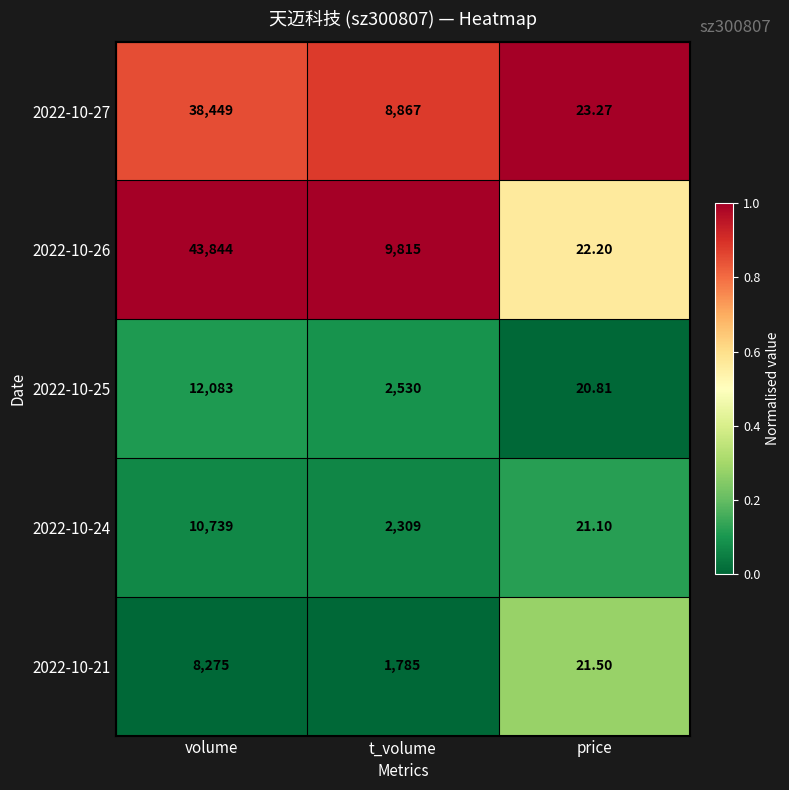

Is the value of 2022-10-26 at t_volume greater than the value of 2022-10-24 at volume?

No